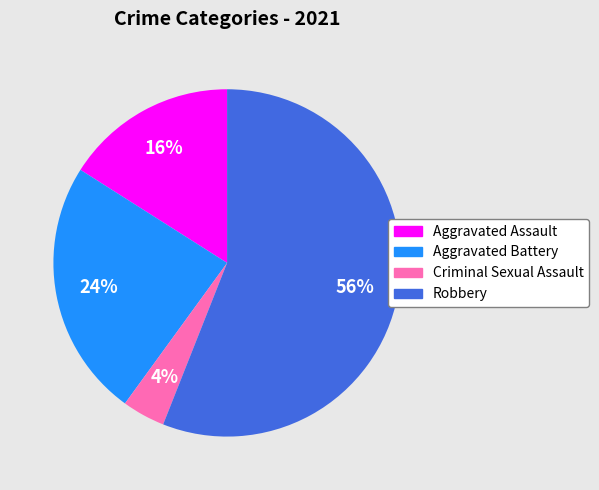

To the nearest percent, what percentage of the pie is Aggravated Battery?

24%